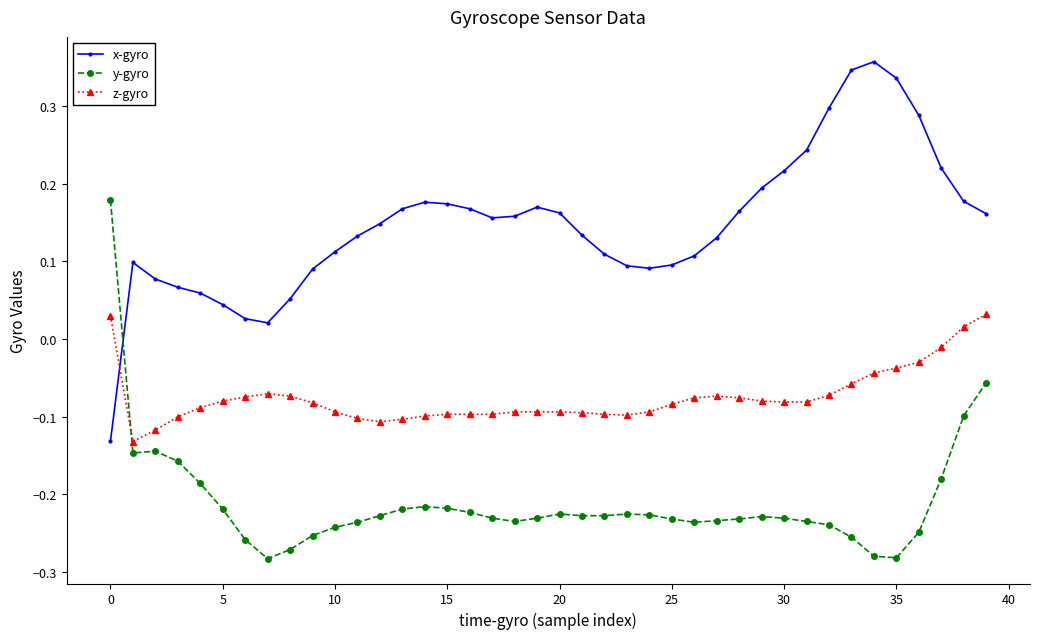

Which series ends up on top after the final intersection of z-gyro and y-gyro?

z-gyro